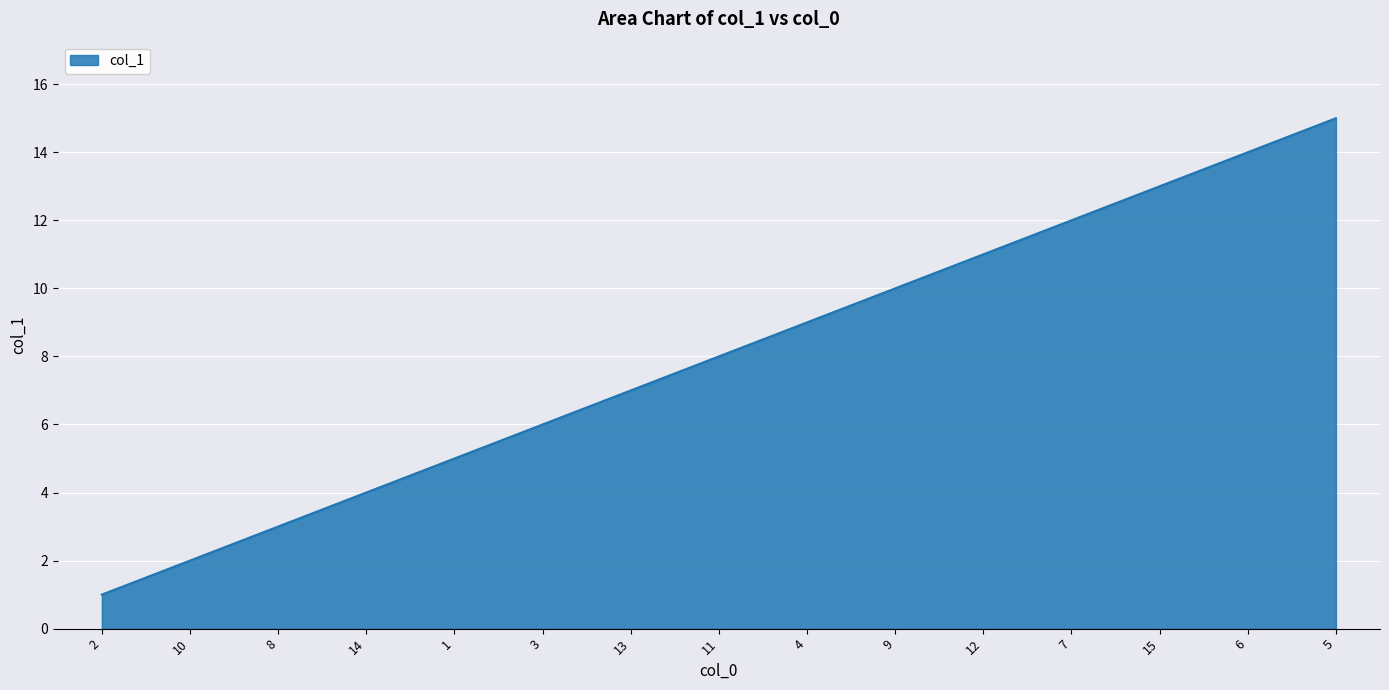

Which label corresponds to the smallest value in the chart?

2